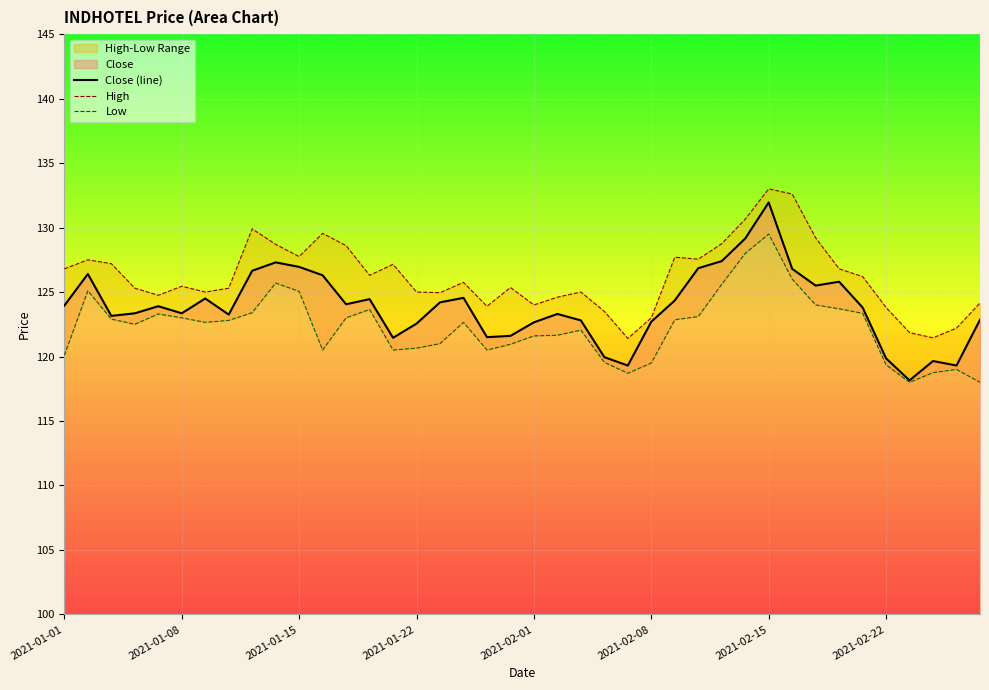

What is the value of the Low point at the 39th from the left?

119.0